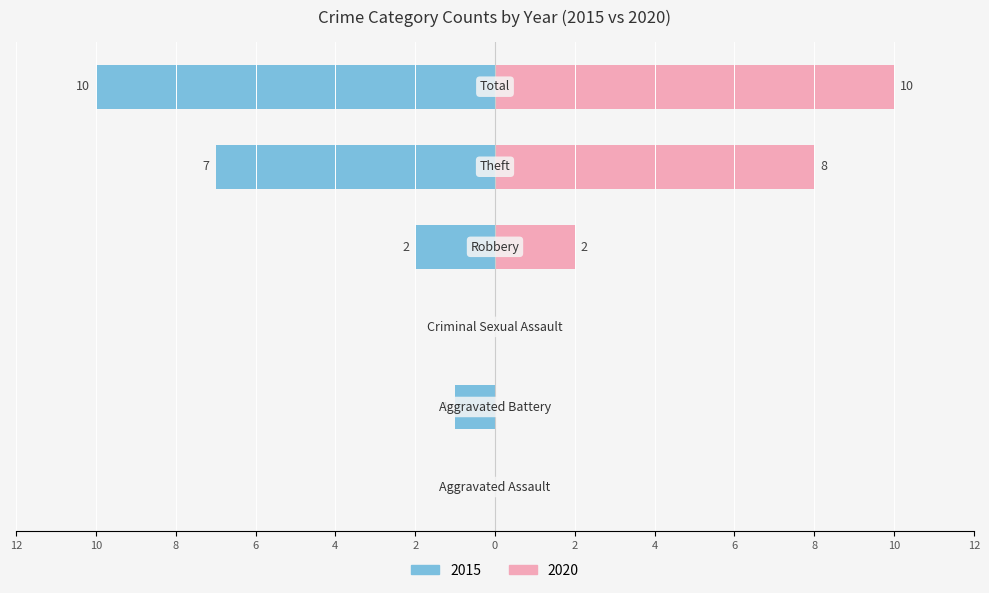

Which has a higher value, Total or Robbery?

Total